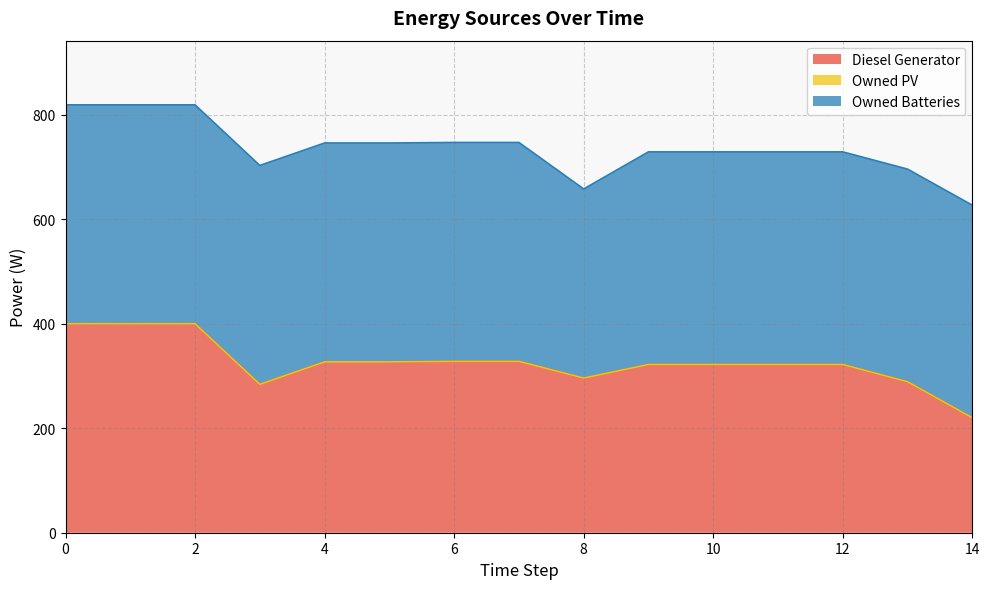

What is the average value of the Owned Batteries series?

410